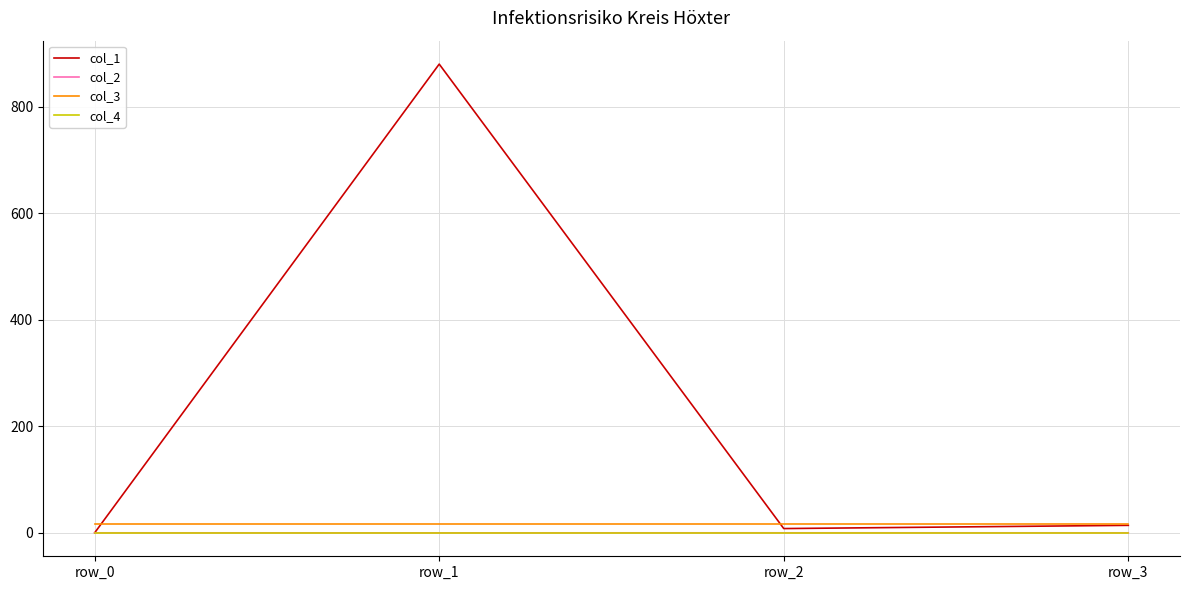

The value of col_2 at row_1 is -0.0. True or false?

True